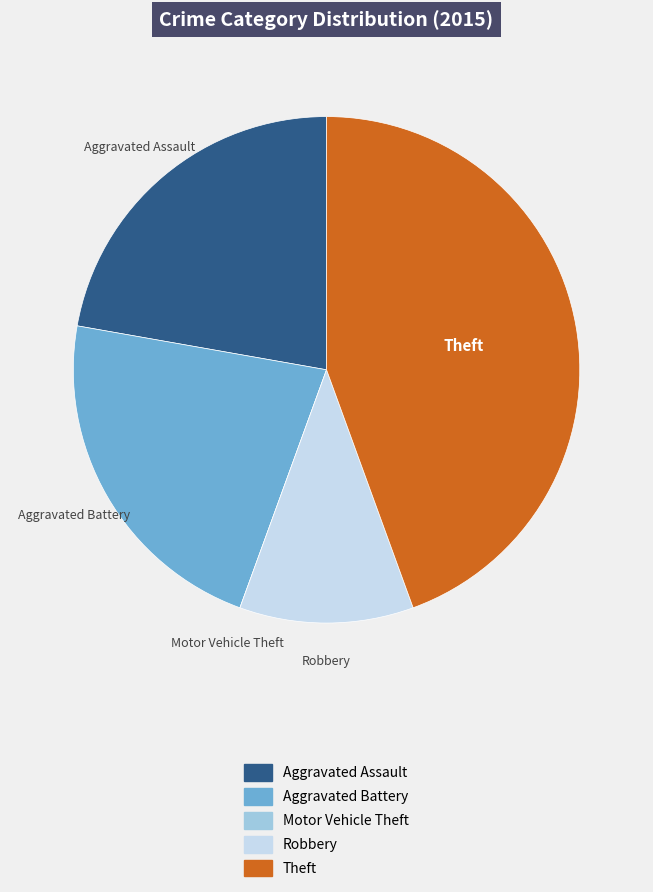

The Aggravated Assault slice represents 12% of the pie. True or false?

False